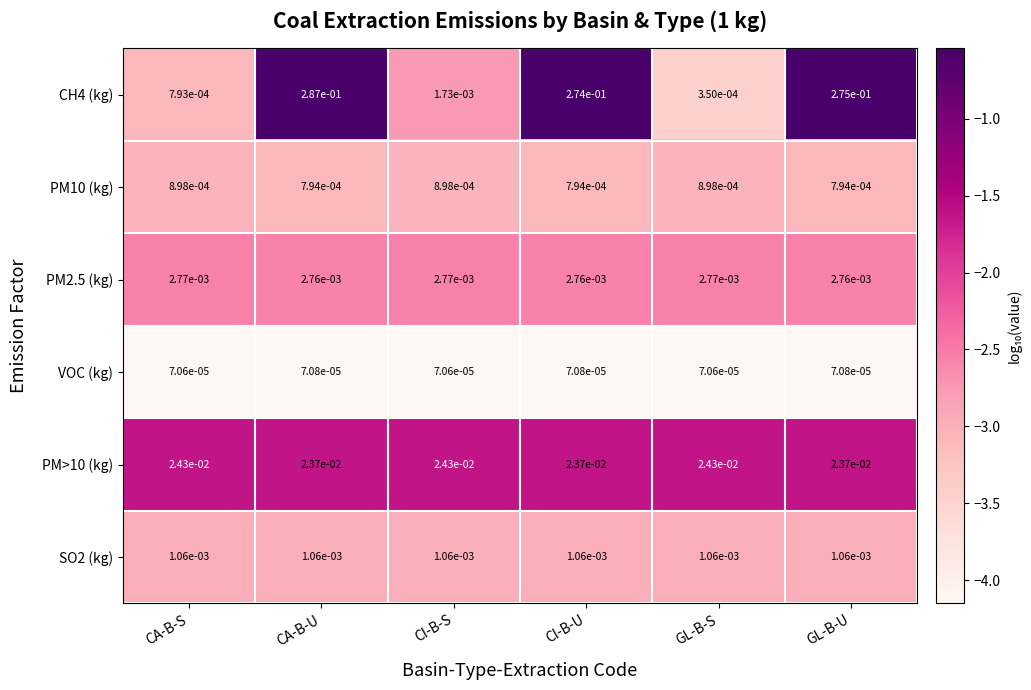

The value of CH4 (kg) at CA-B-U is 0.5. True or false?

False